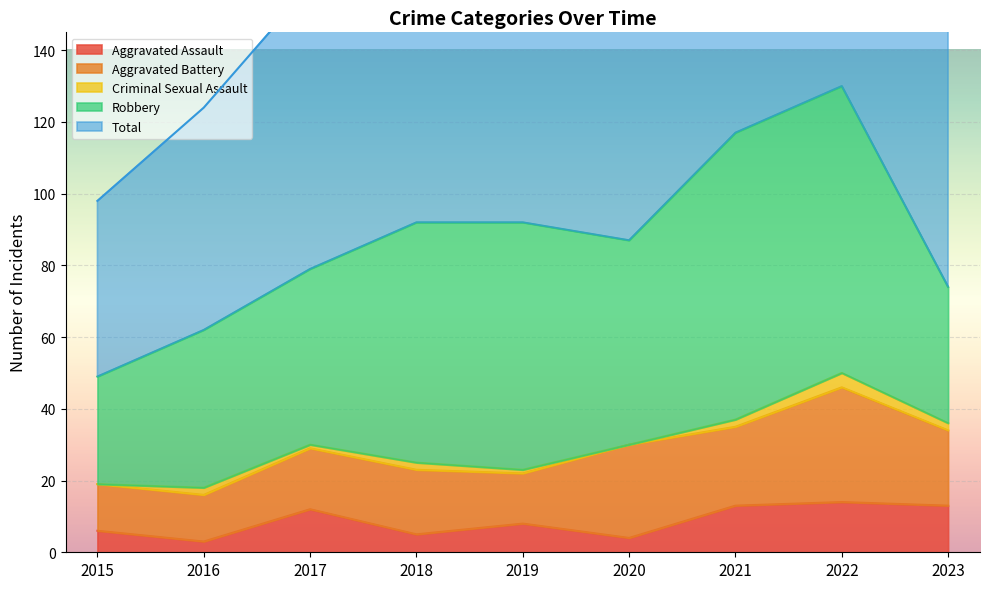

What is the value of the Aggravated Assault point at the 8th from the left?

14